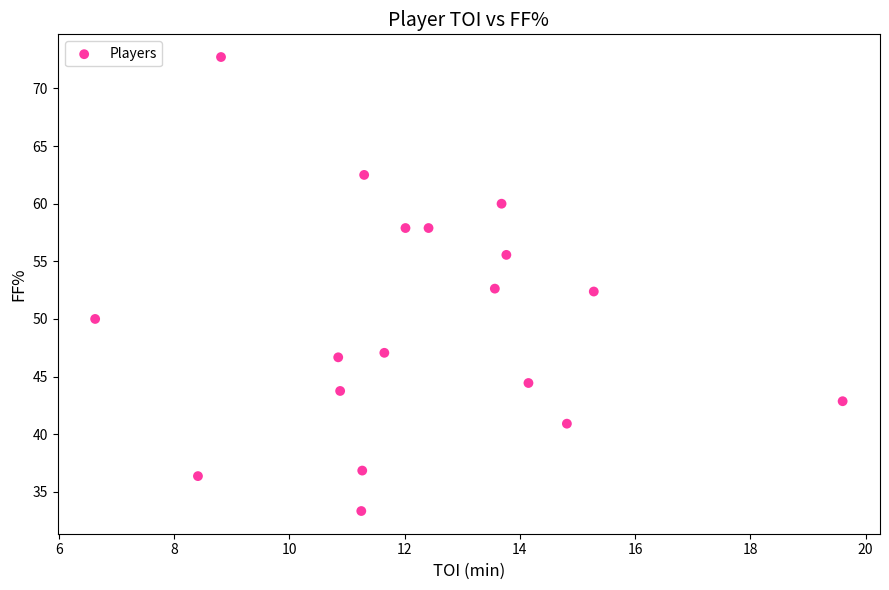

What is the range of X values (max minus min)?

13.0